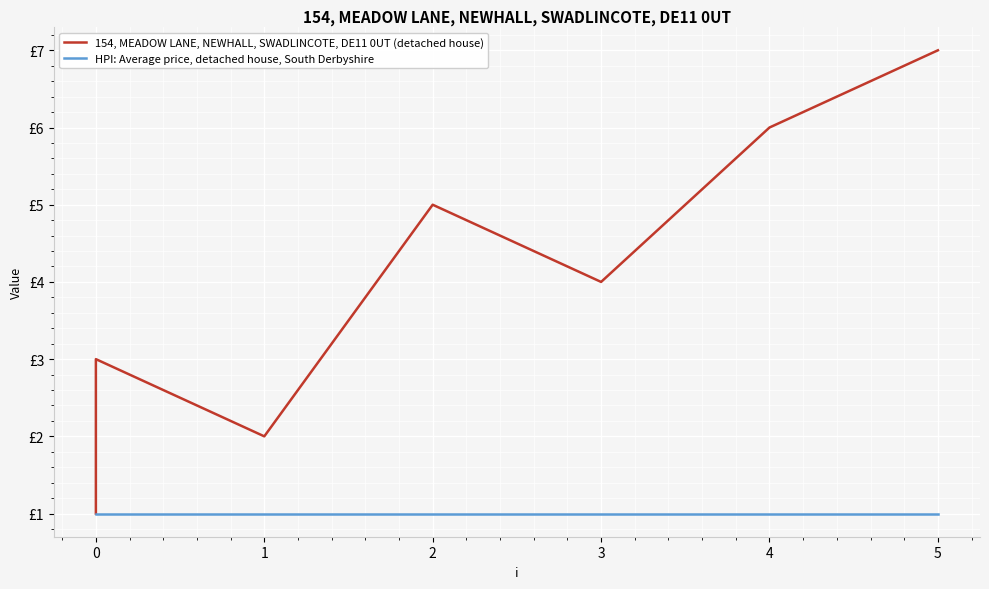

Which label corresponds to the largest value in the chart?

5